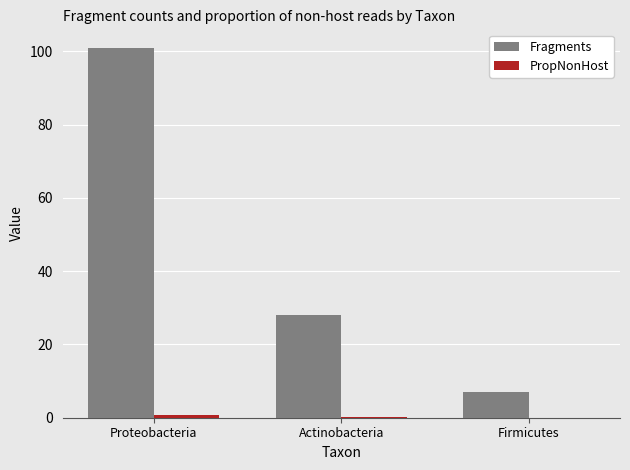

What is the sum of all Fragments values?

136.0